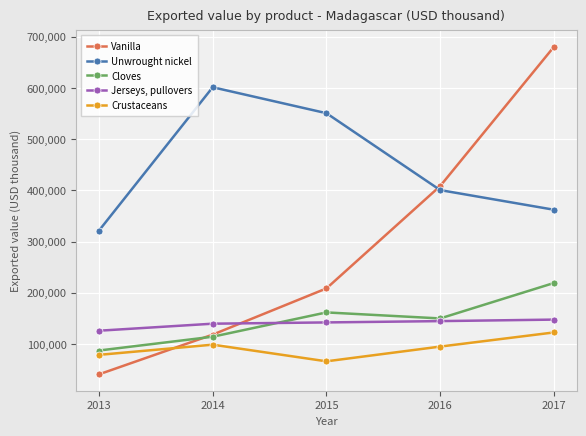

Does the chart display data point markers on the line(s)?

Yes